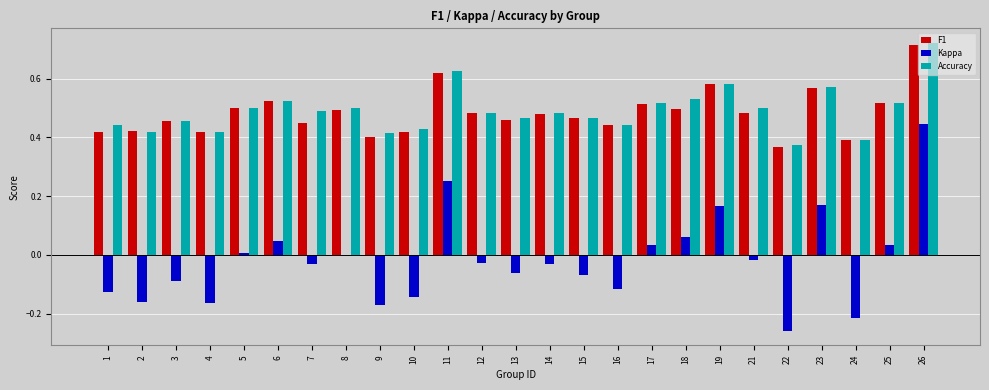

At which label does Kappa first exceed 0?

5